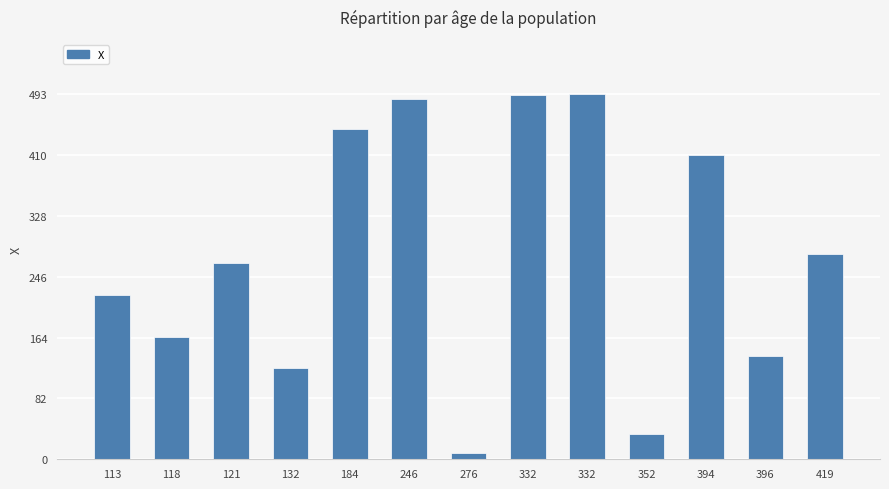

What is the change in value from 276 to 419?

+270